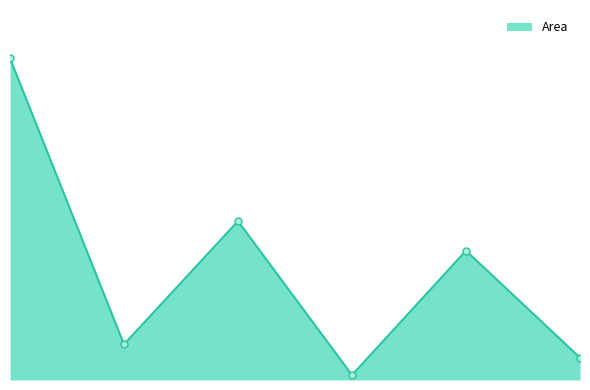

Does the chart have visible grid lines?

No